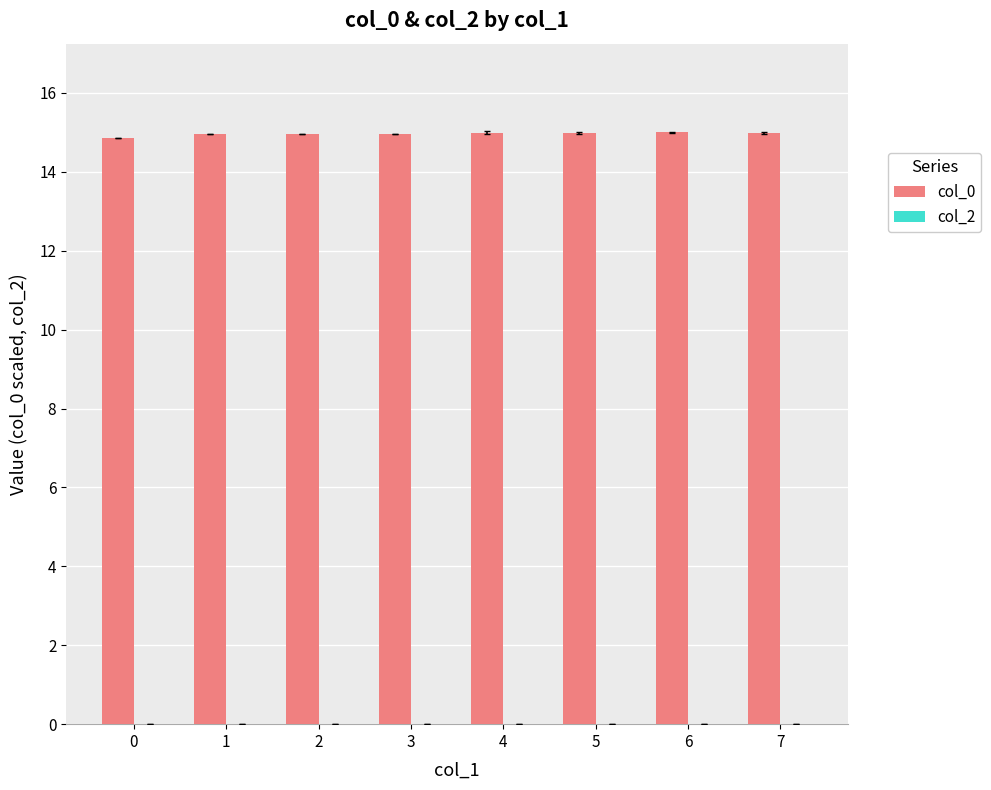

Reading left to right, transcribe all the data shown in this chart.

0=14.9	1=15.0	2=15.0	3=15.0	4=15.0	5=15.0	6=15.0	7=15.0